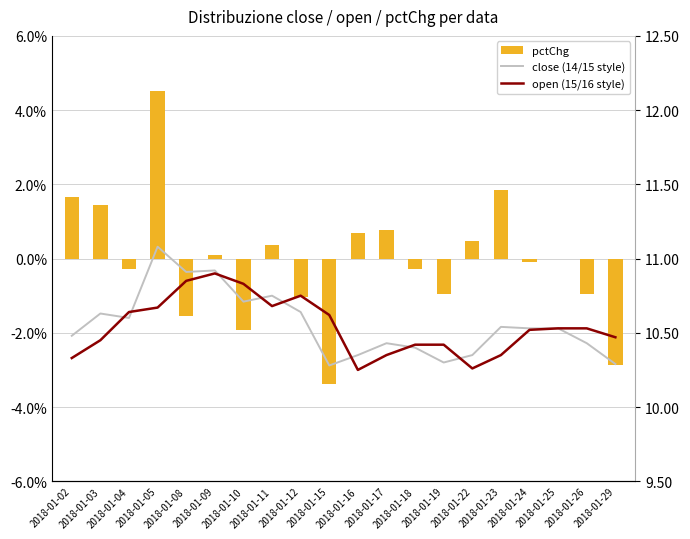

Read the pctChg value at 2018-01-23.

1.8